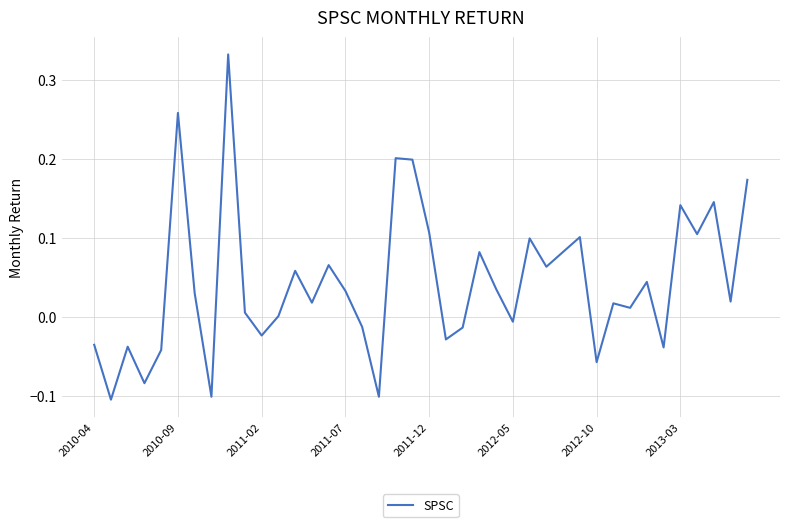

How many lines are shown in the chart?

1